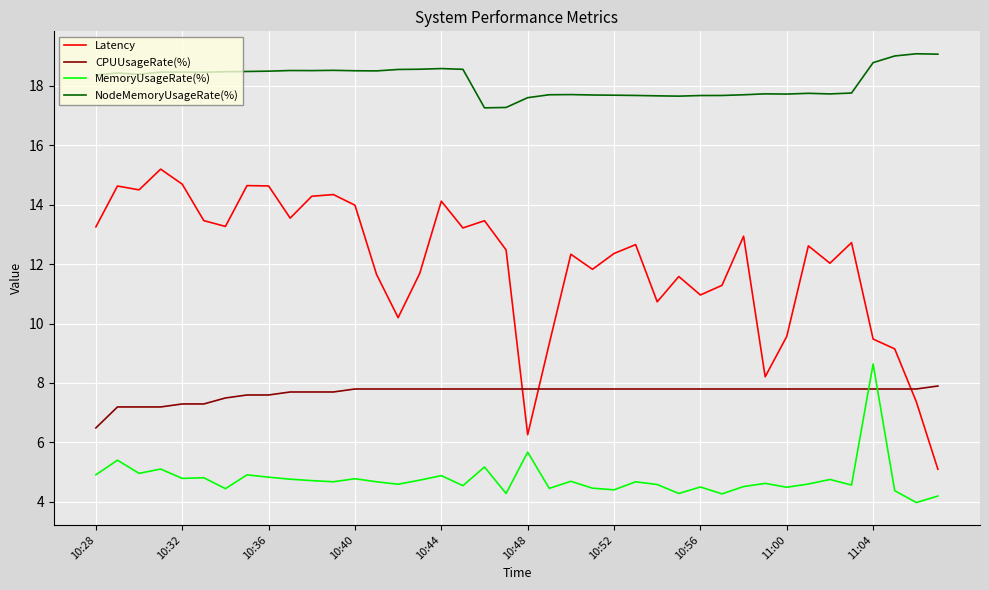

What is the maximum value shown in the chart?

19.1